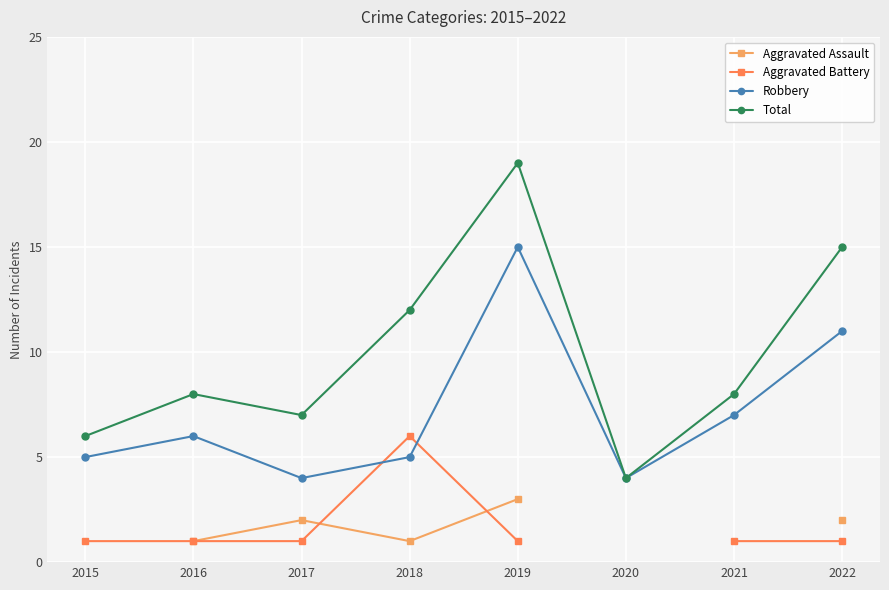

In Robbery, how many points are higher than both neighbors (excluding endpoints)?

2